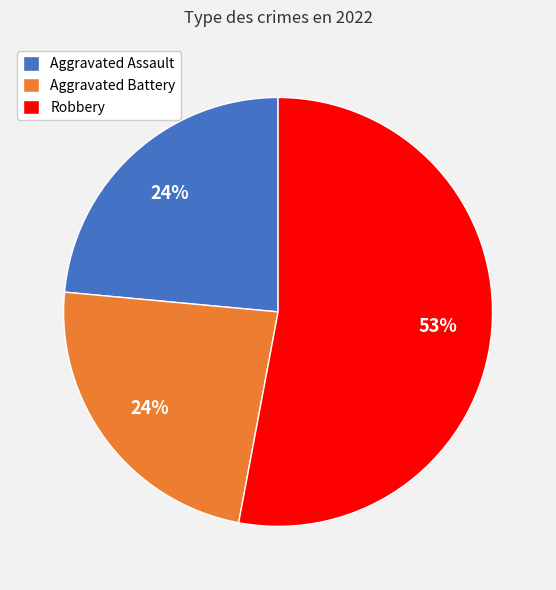

To the nearest percent, what portion does Aggravated Assault represent?

24%